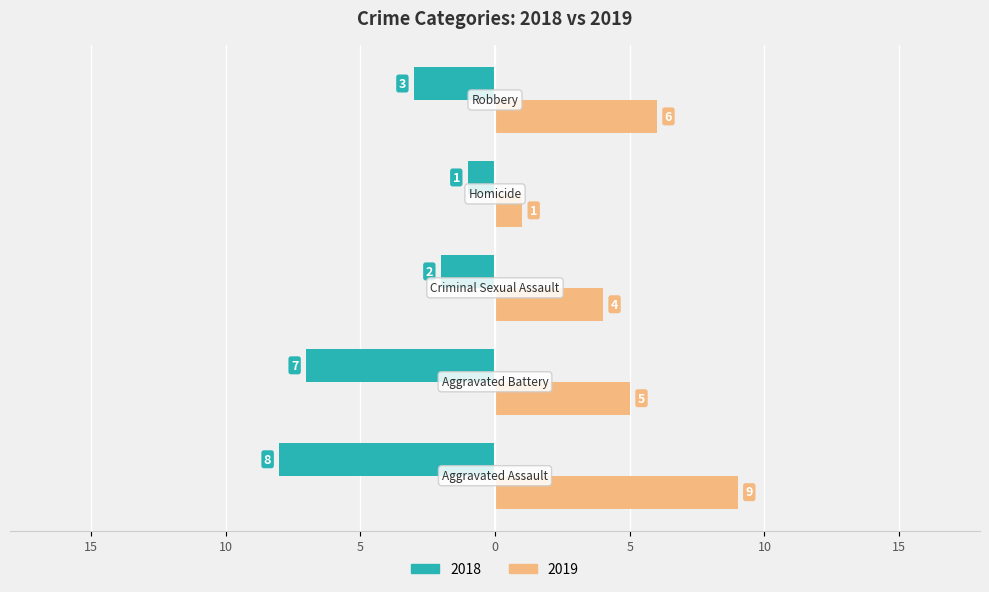

What are all the series names shown in the legend?

2018, 2019